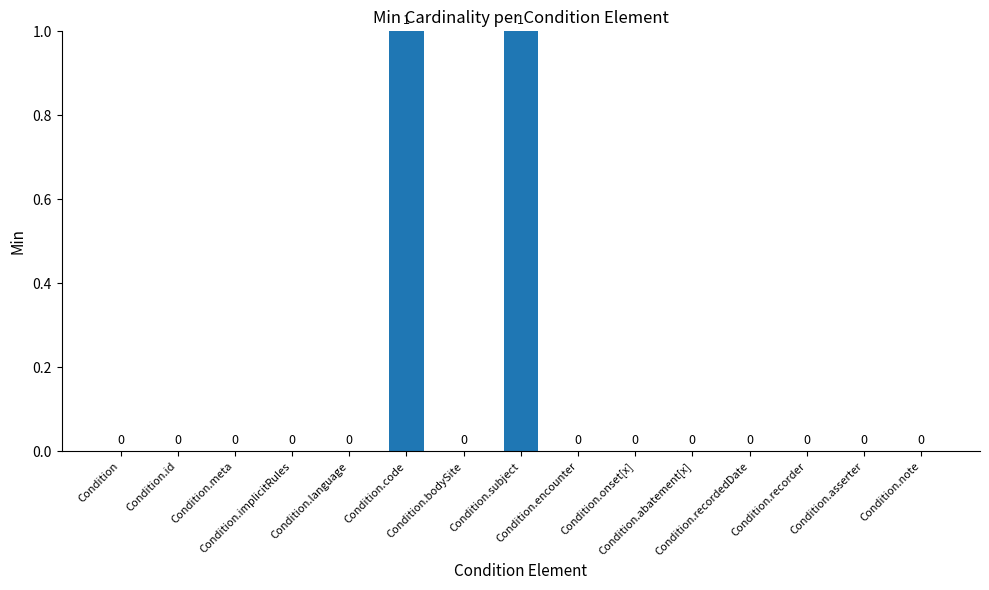

How many values are between 0 and 1?

15